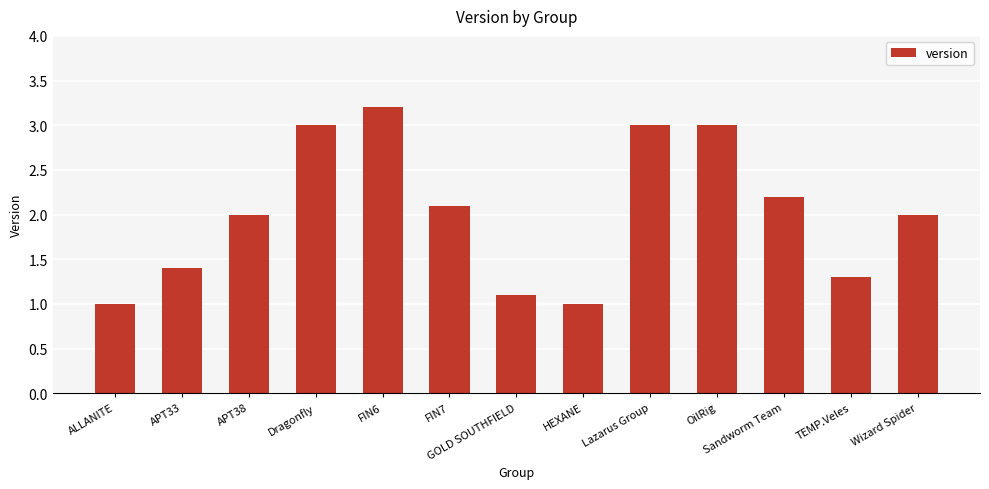

What value does the data have at TEMP.Veles?

1.3